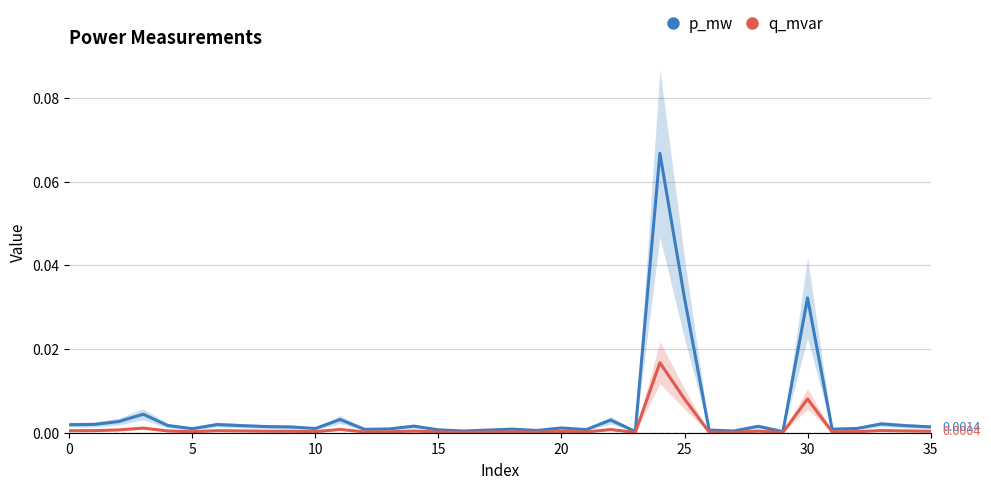

At which label is q_mvar closest to 0?

29